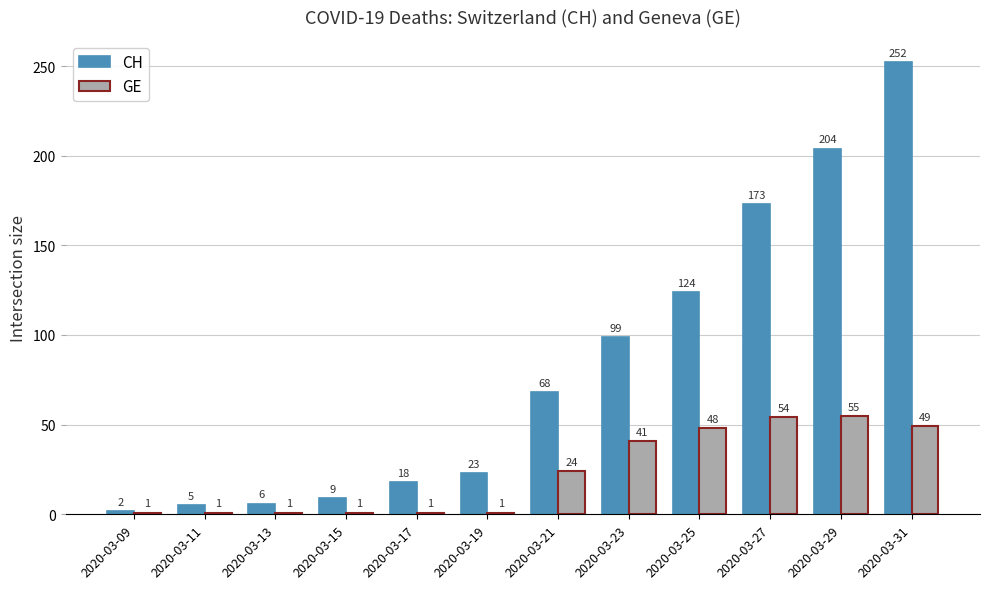

What is the greatest value displayed?

252